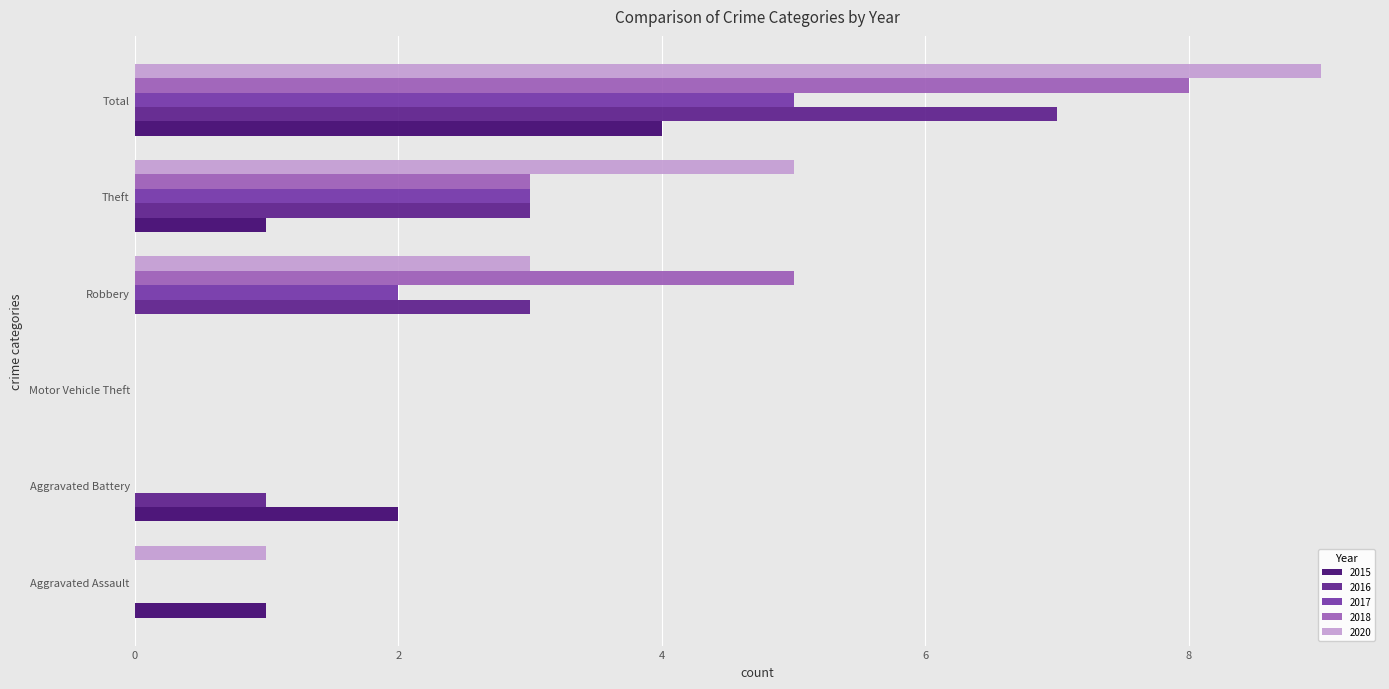

What is the sum of the 2017 values at Theft and Aggravated Assault?

3